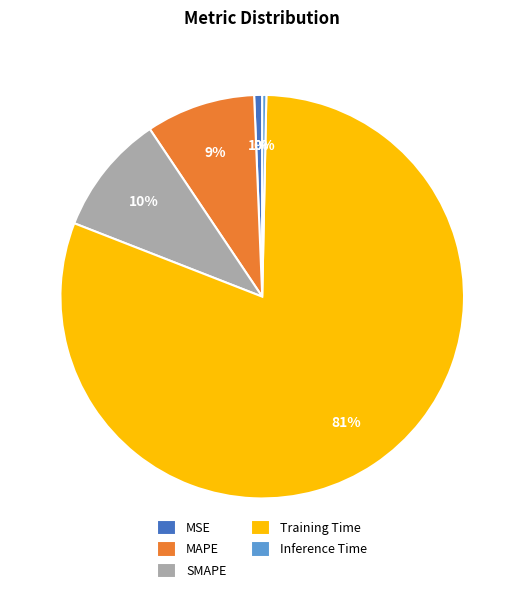

Which has a higher value, MAPE or Inference Time?

MAPE